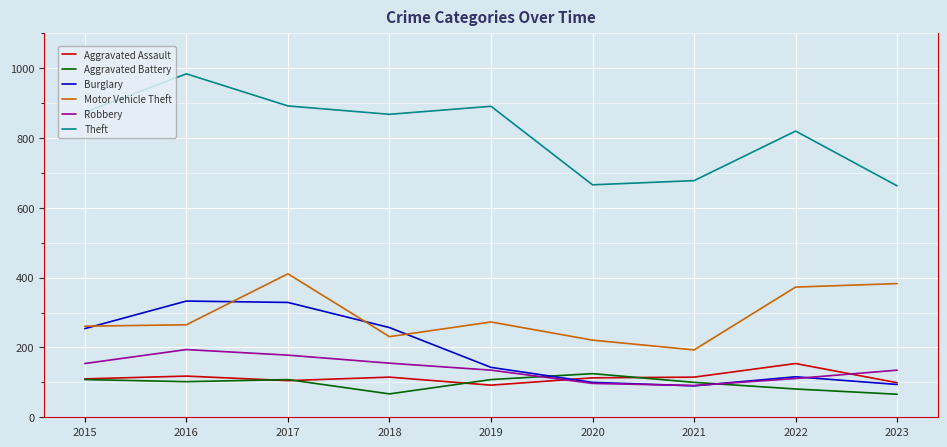

The value of Burglary at 2021 is 31. True or false?

False